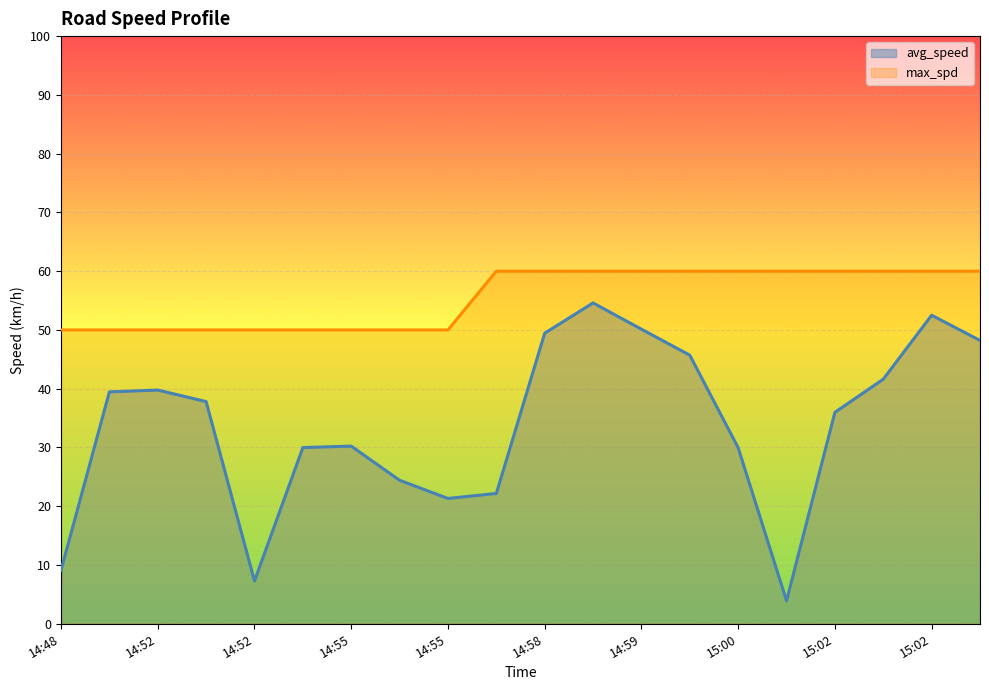

What is the sum of the avg_speed values at 15:02 and 15:02?

77.6